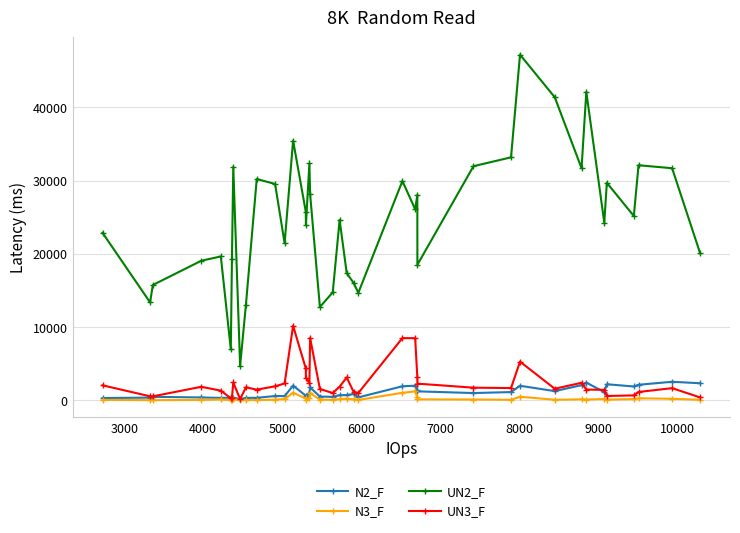

What is the greatest value displayed?

47186.5